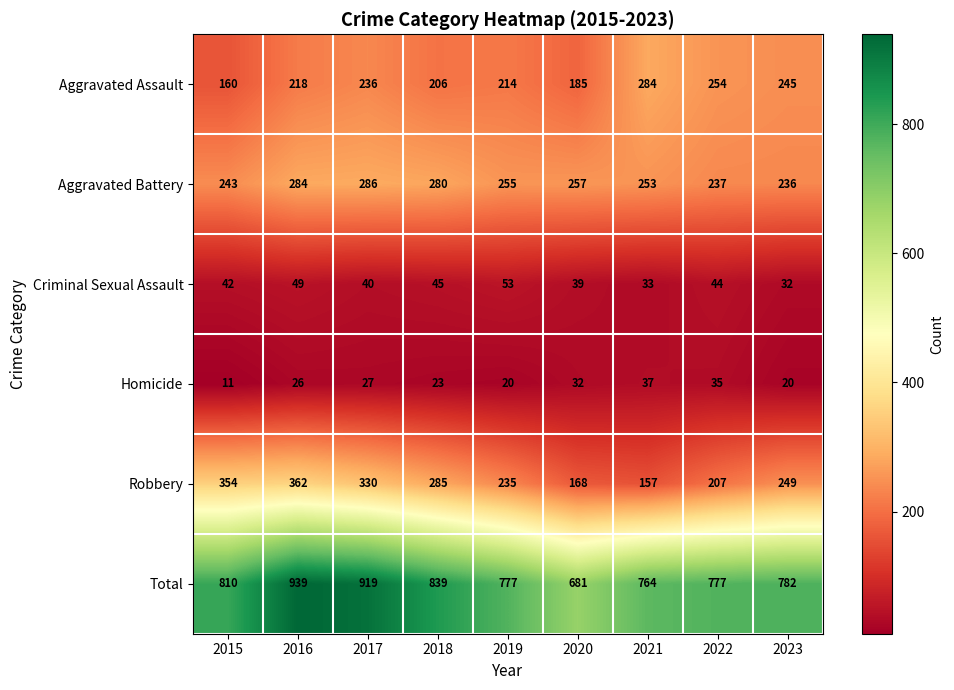

At how many categories does at least one series exceed 654?

9